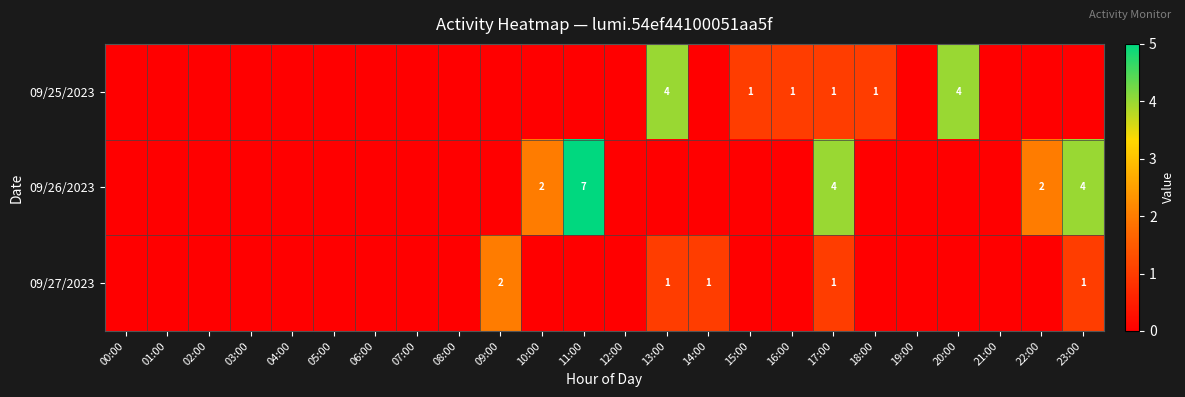

True or false: 09/25/2023 has a value of 4 at 13:00.

True